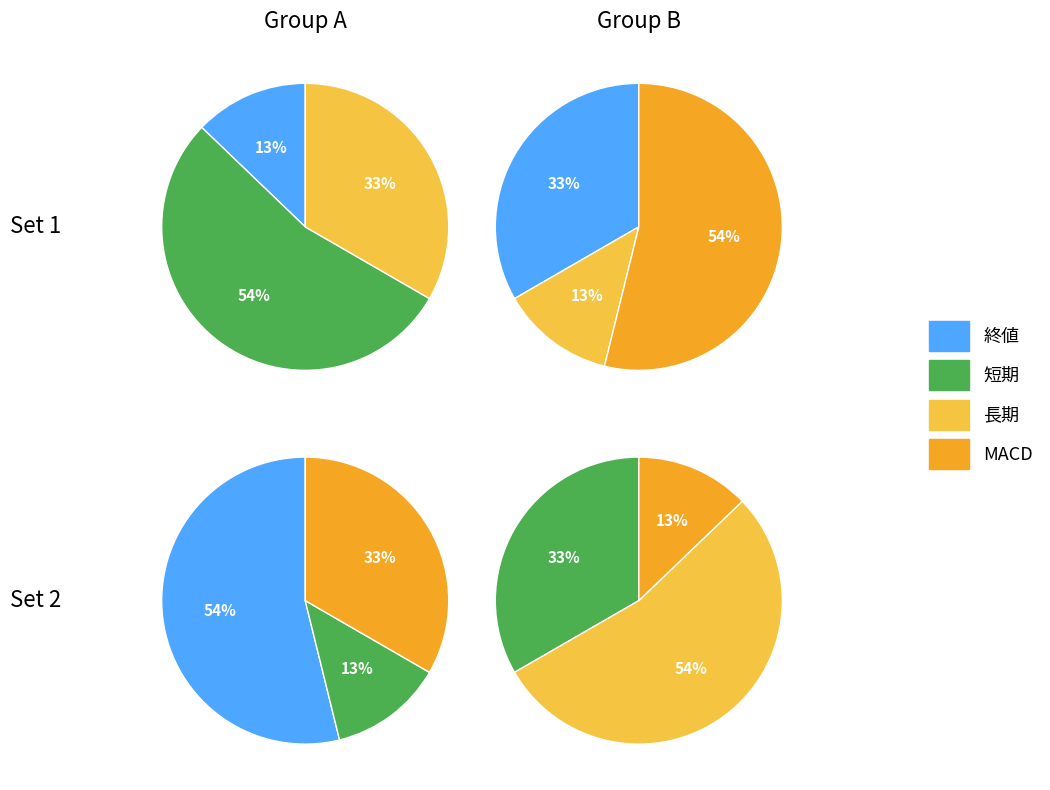

Which slice represents more than half of the pie?

短期